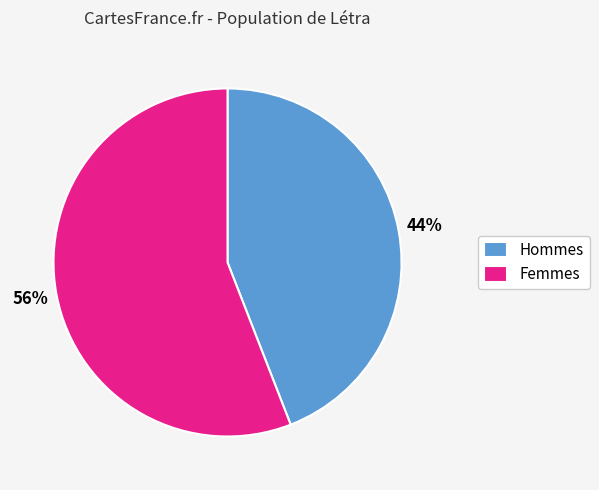

Does Hommes account for over 50% of the chart?

No